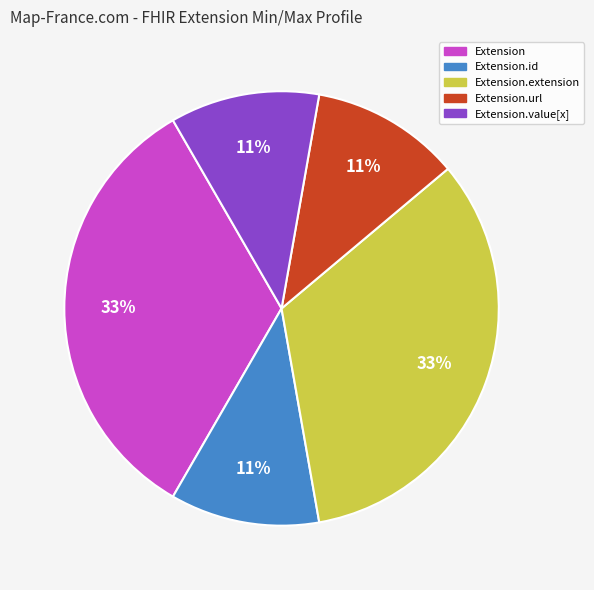

How many segments does this pie chart have?

5